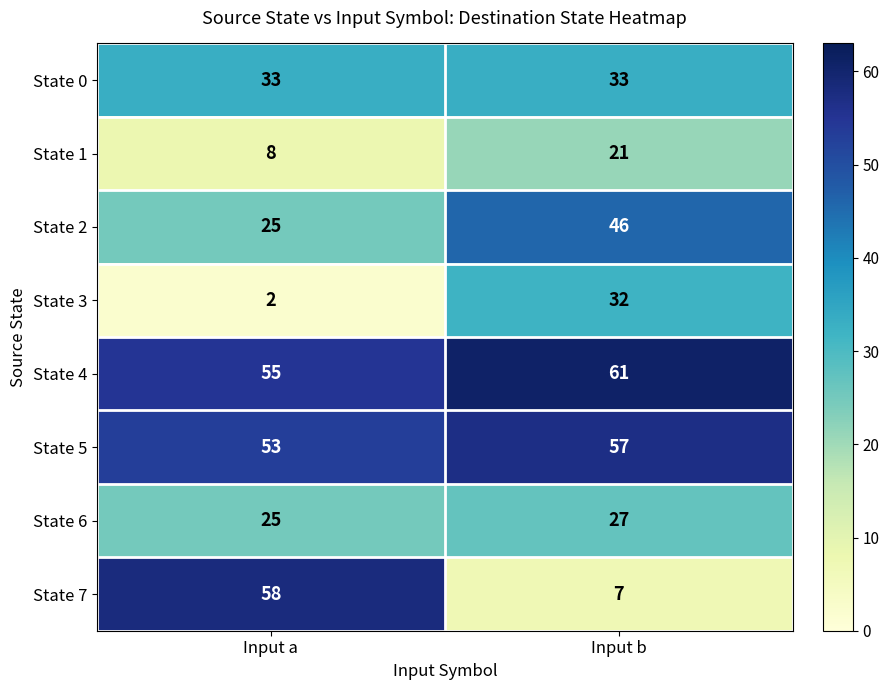

At how many categories does at least one series exceed 57?

2